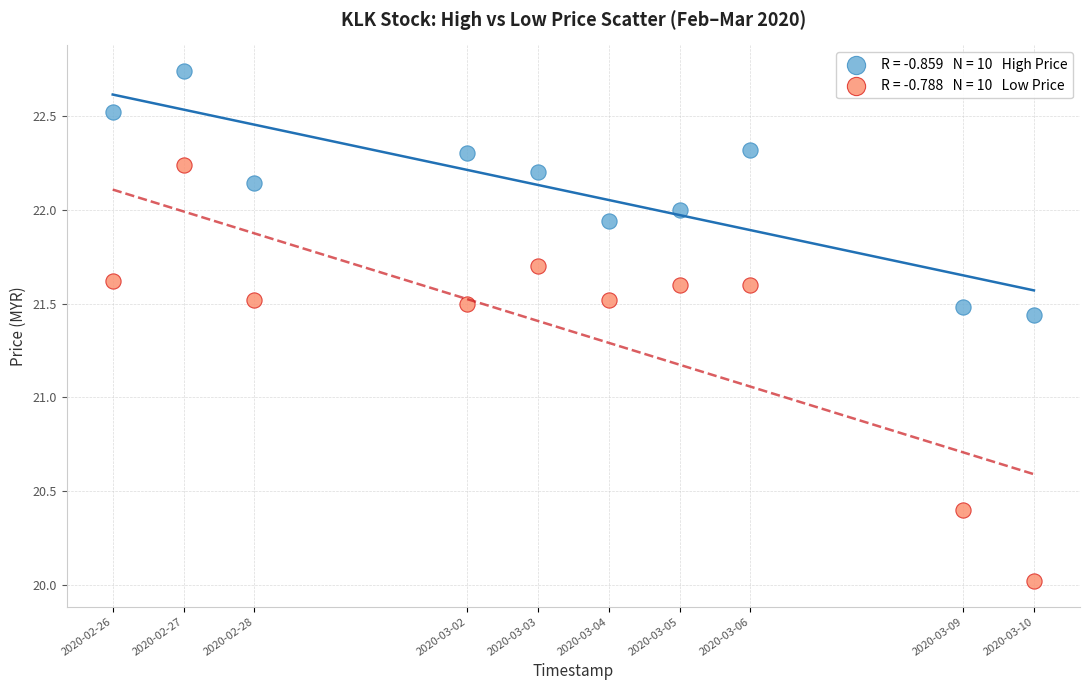

Across all data points, what is the range of Y values (max minus min)?

2.7